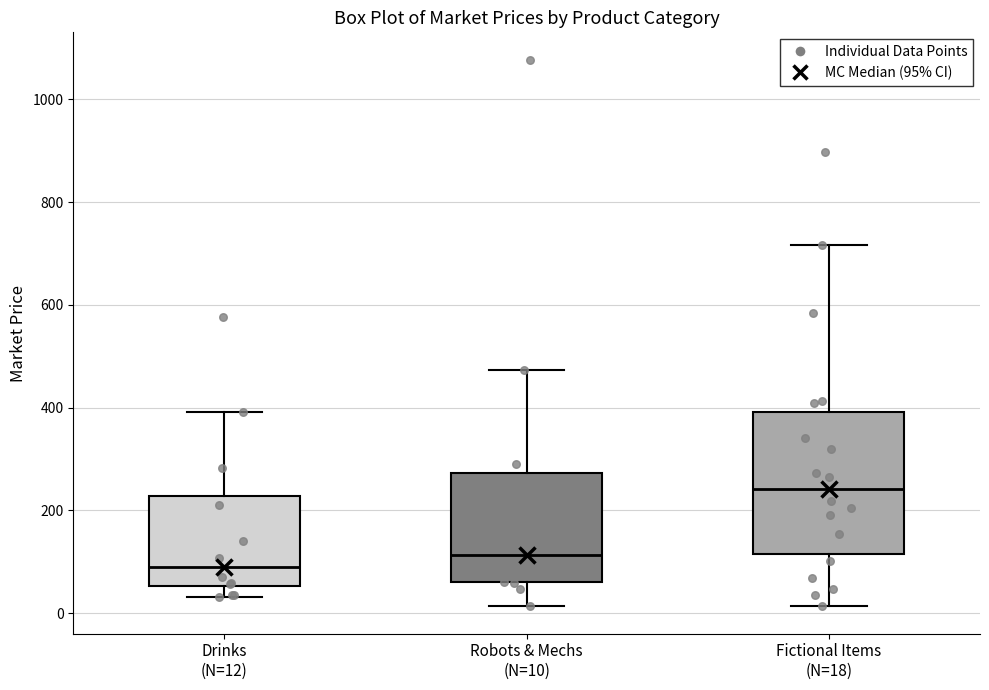

Which box has the lowest median line?

Drinks (N=12)